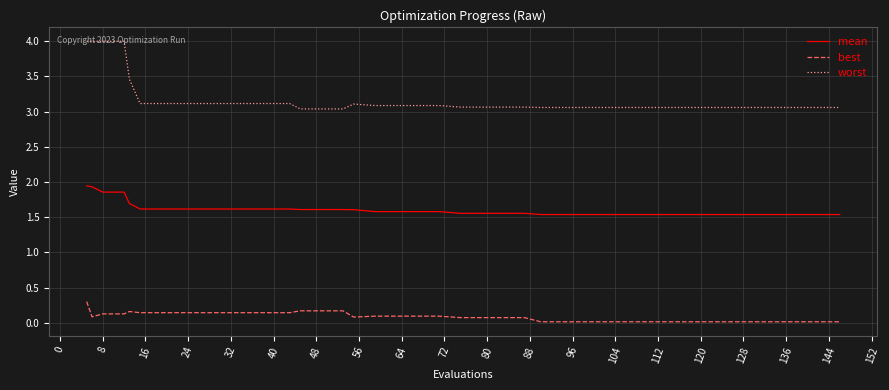

At how many categories does at least one series exceed 0?

40